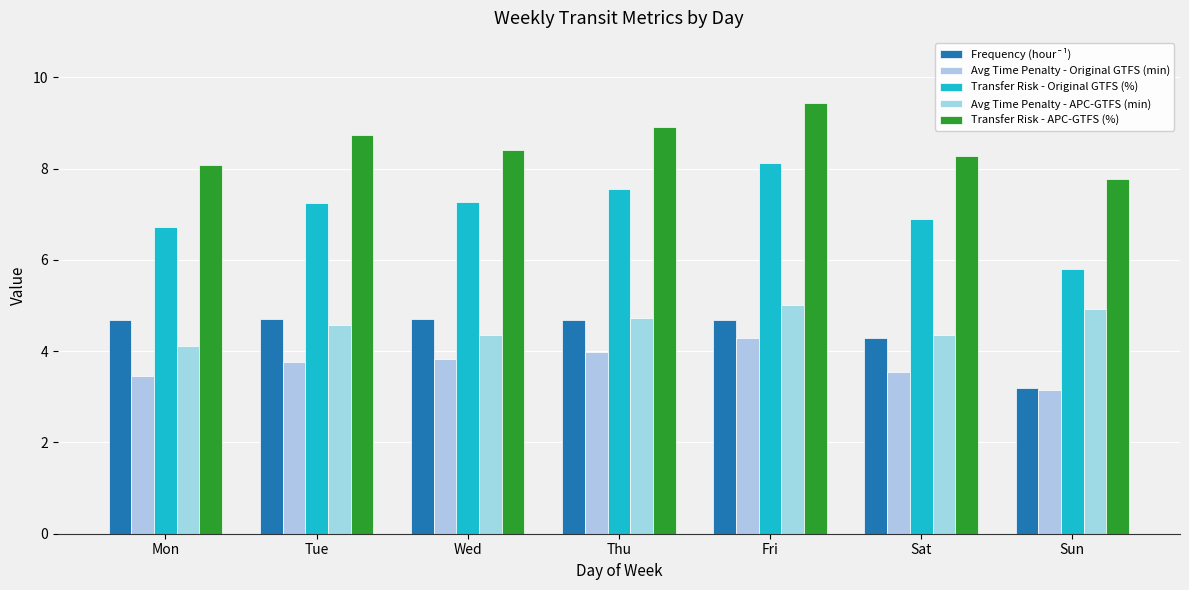

What is the value of the Transfer Risk - APC-GTFS (%) bar at the 7th from the left?

7.8